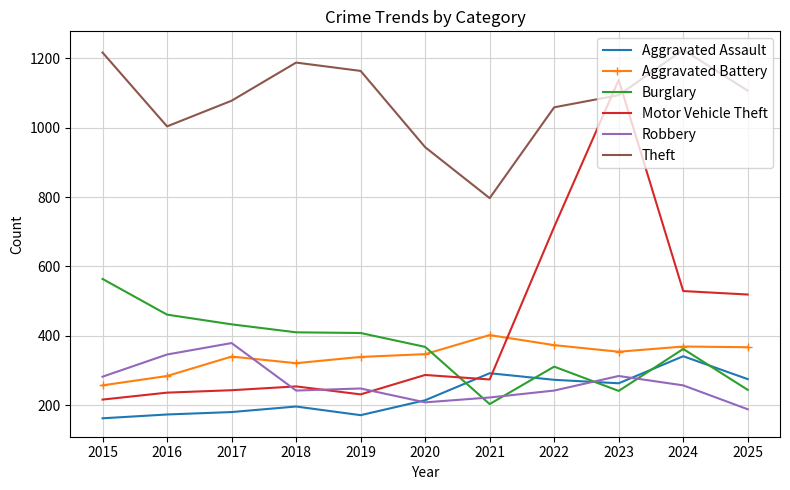

The Aggravated Assault series shows 273 at 2022. True or false?

True